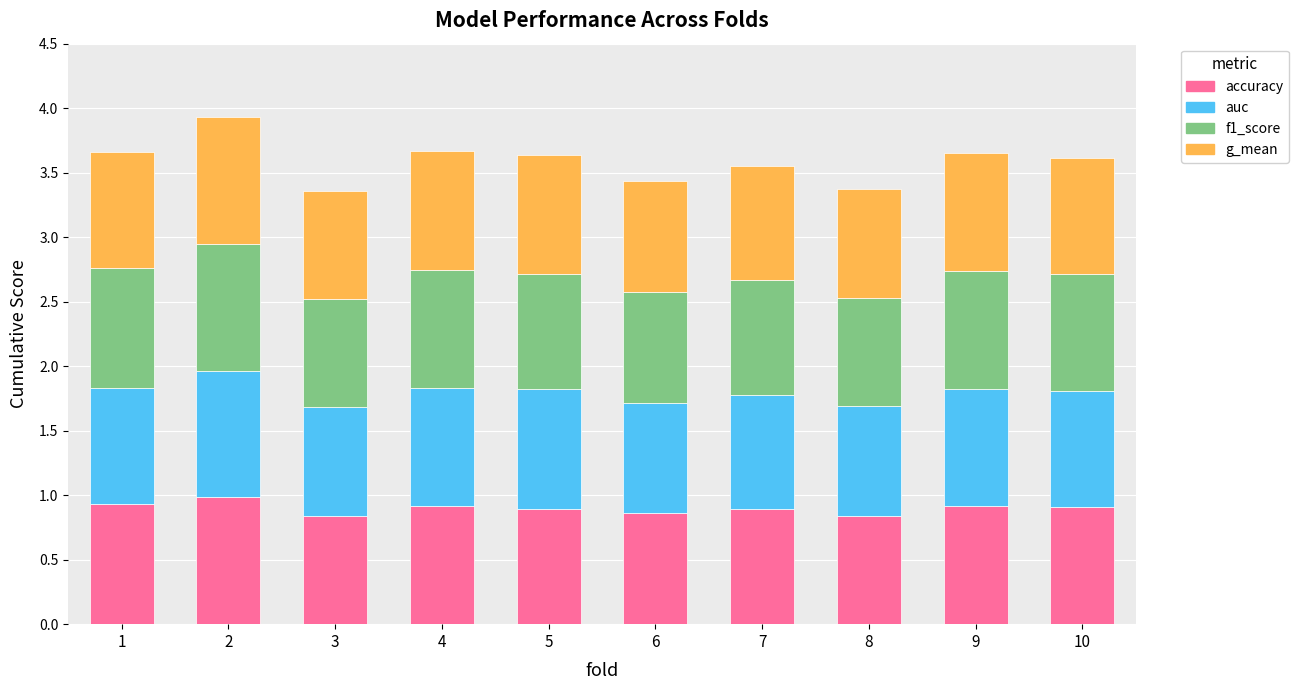

What is the sum of all accuracy values?

9.0